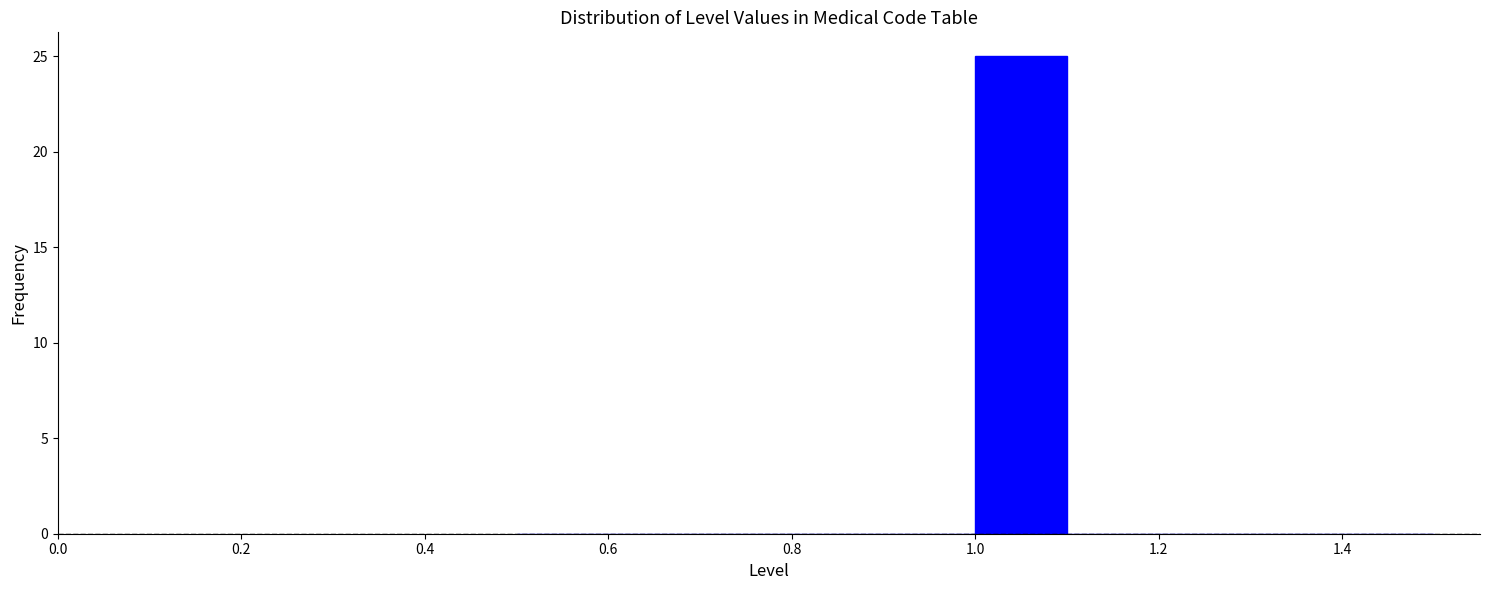

Reading left to right, transcribe this chart: for each bar, give the range it covers on the x-axis and its height. The values are not printed on the chart, so give them approximately, as read against the axis.

0.5 to 0.6: 0
0.6 to 0.7: 0
0.7 to 0.8: 0
0.8 to 0.9: 0
0.9 to 1.0: 0
1.0 to 1.1: 25
1.1 to 1.2: 0
1.2 to 1.3: 0
1.3 to 1.4: 0
1.4 to 1.5: 0